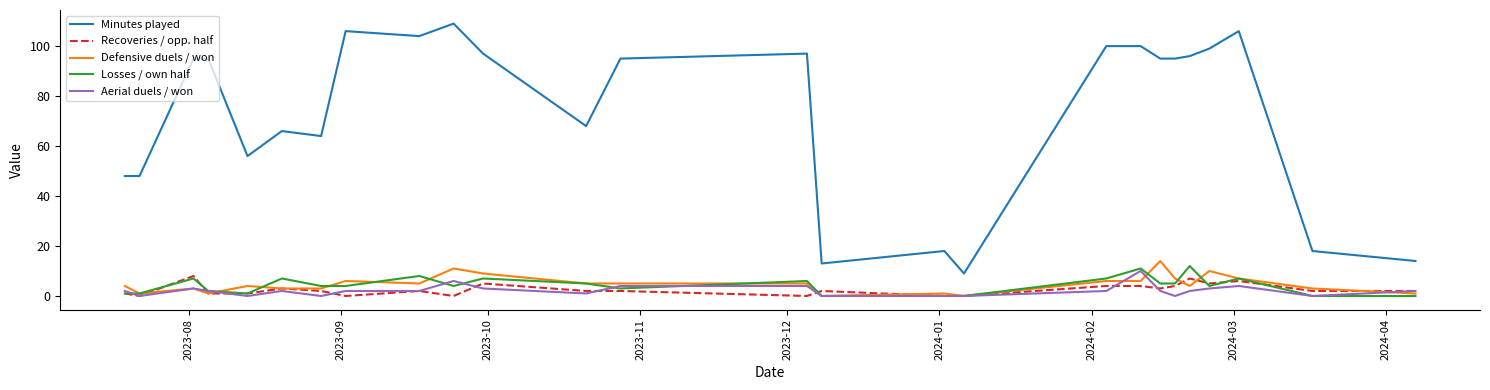

What are all the series names shown in the legend?

Minutes played, Recoveries / opp. half, Defensive duels / won, Losses / own half, Aerial duels / won